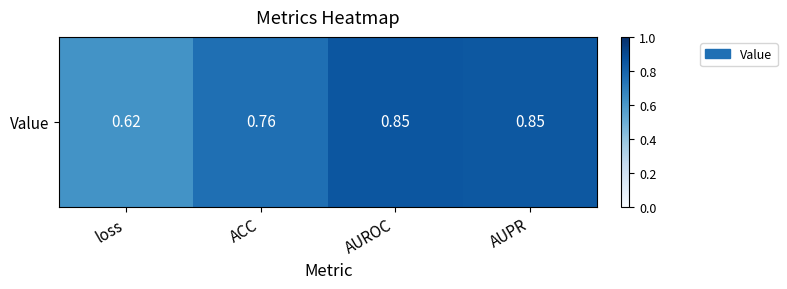

Rank the categories by value from highest to lowest.

AUROC, AUPR, ACC, loss